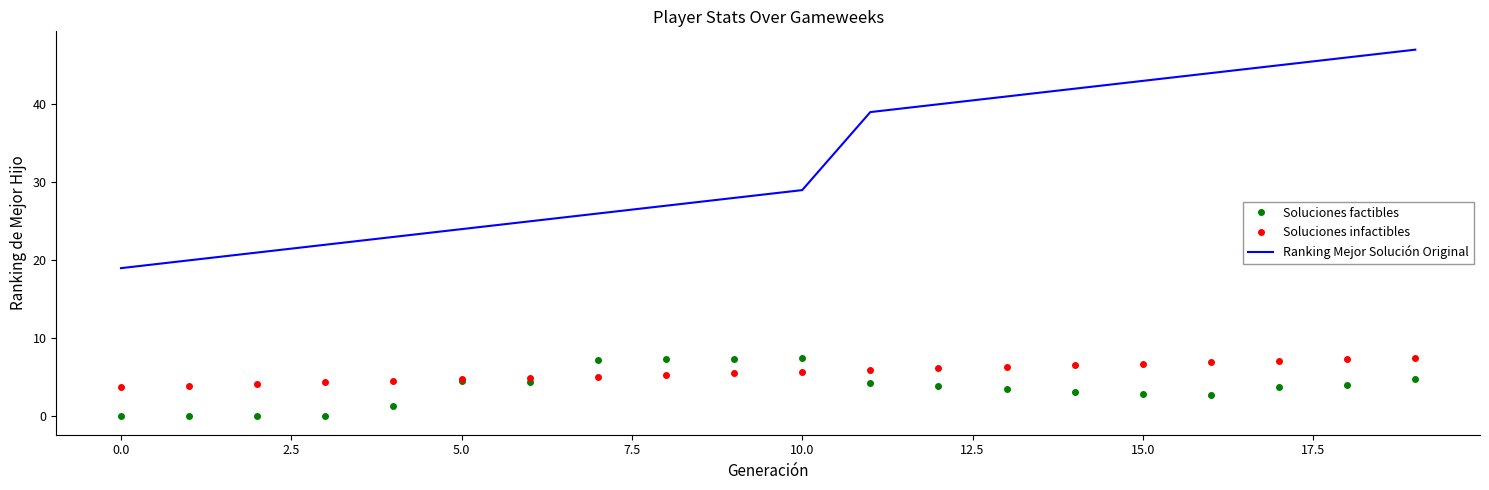

Count the number of categories in the chart.

20